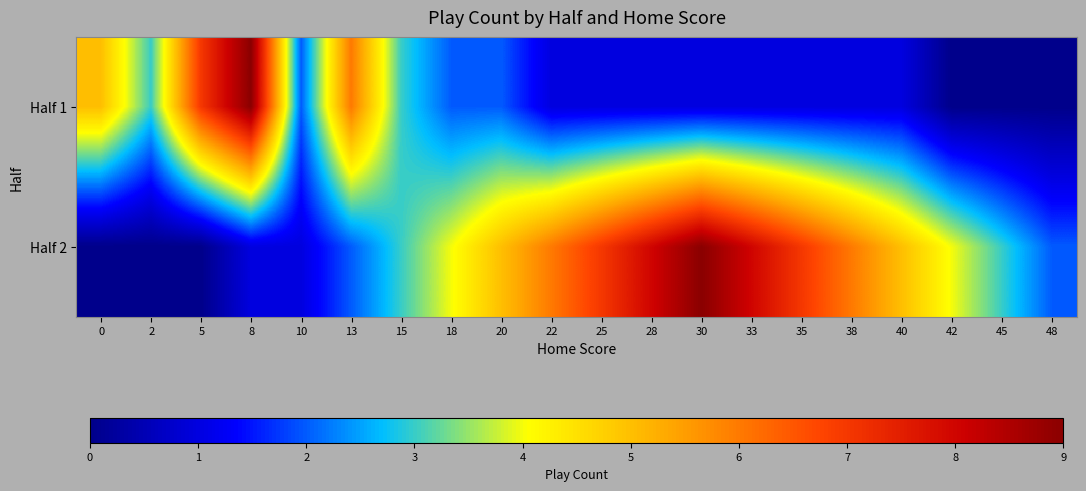

At how many categories does at least one series exceed 3?

15